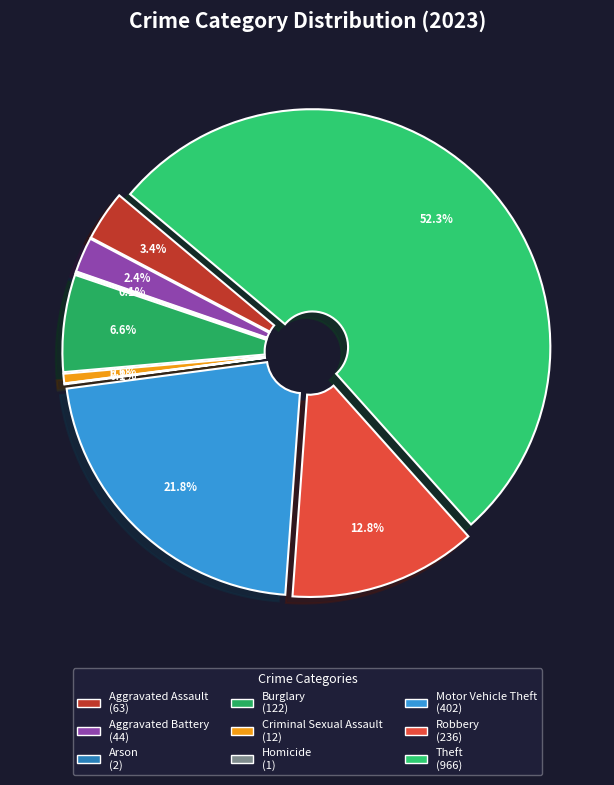

Approximately how many times larger is the value at Theft compared to Motor Vehicle Theft?

2.4